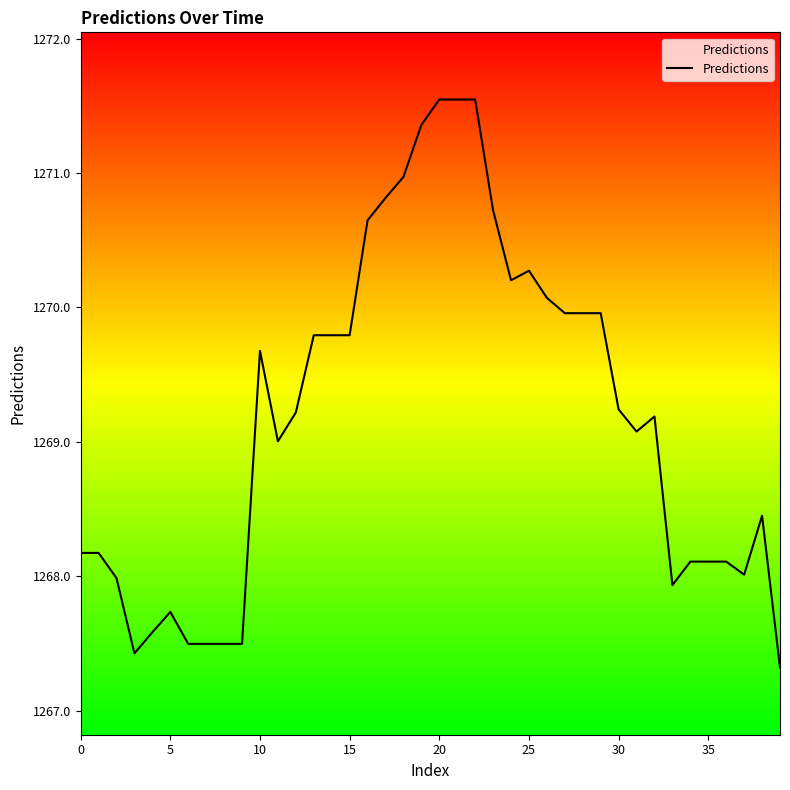

Reading right to left, what are all the values shown in this chart?

1267.3	1268.4	1268.0	1268.1	1268.1	1268.1	1267.9	1269.2	1269.1	1269.2	1270.0	1270.0	1270.0	1270.1	1270.3	1270.2	1270.7	1271.5	1271.5	1271.5	1271.4	1271.0	1270.8	1270.6	1269.8	1269.8	1269.8	1269.2	1269.0	1269.7	1267.5	1267.5	1267.5	1267.5	1267.7	1267.6	1267.4	1268.0	1268.2	1268.2